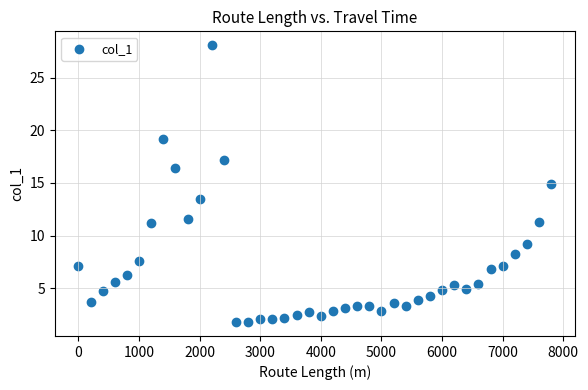

What is the range of Y values (max minus min)?

26.4